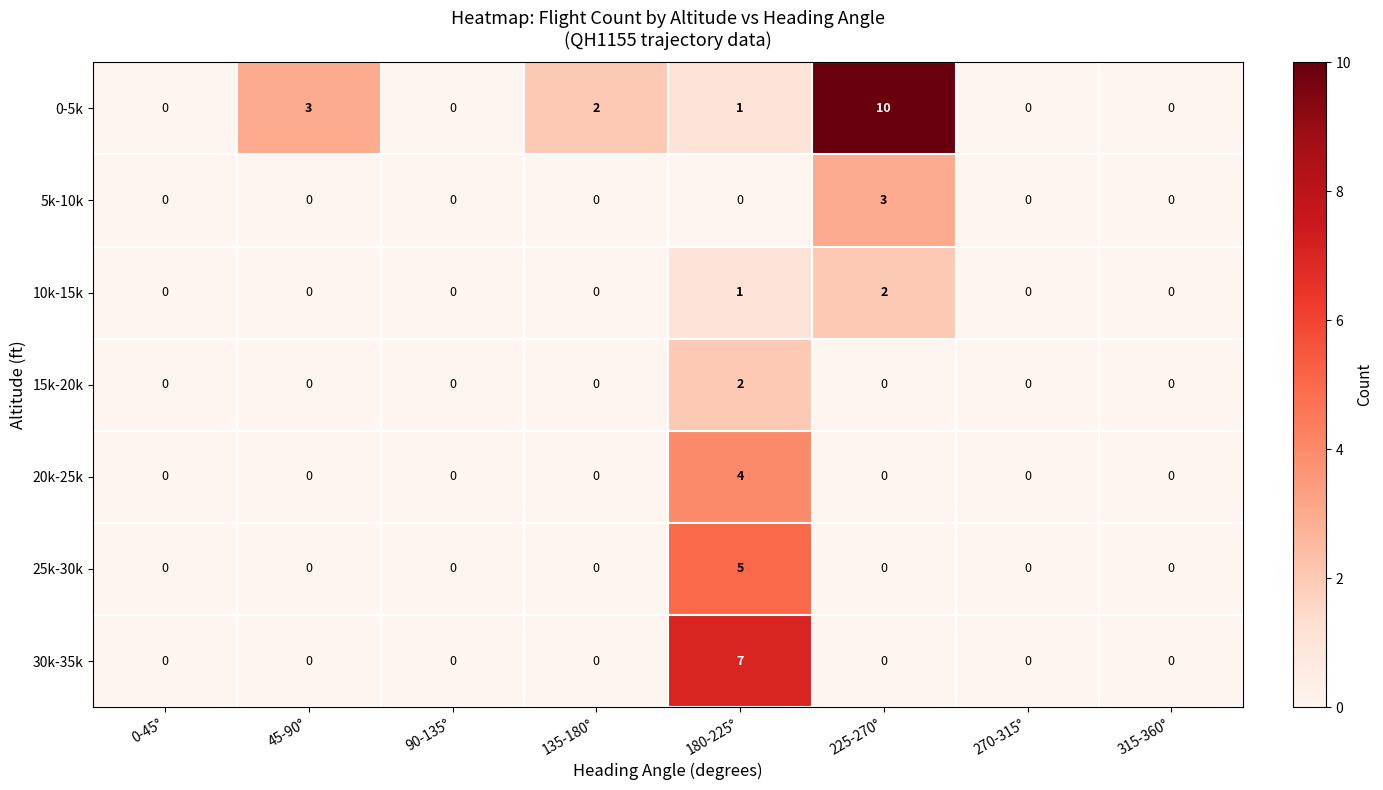

What is the difference between the highest and lowest values at 45-90°?

3